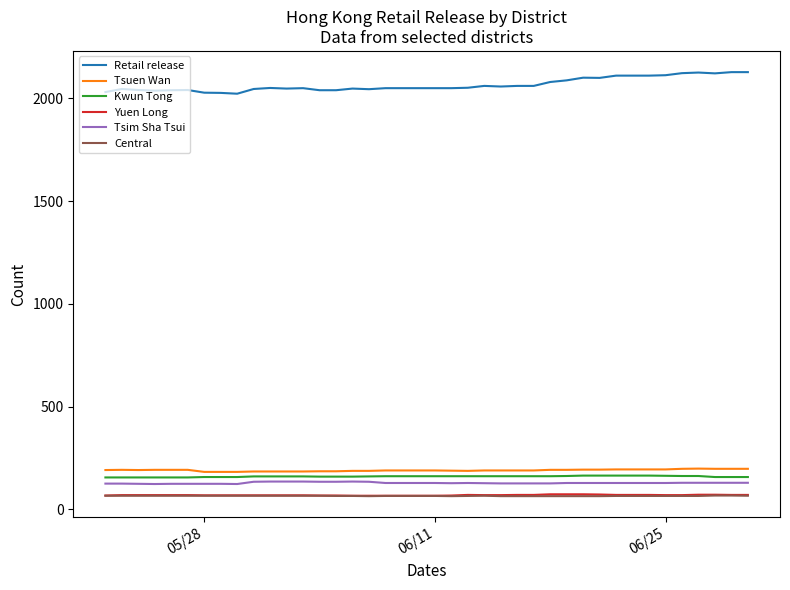

Which series has the largest total across all categories?

Retail release